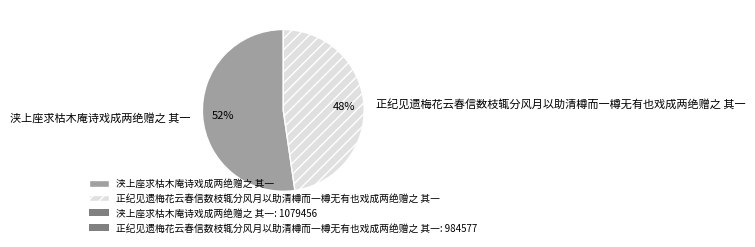

Rank the categories by value from lowest to highest.

正纪见遗梅花云春信数枝辄分风月以助清樽而一樽无有也戏成两绝赠之 其一, 浃上座求枯木庵诗戏成两绝赠之 其一